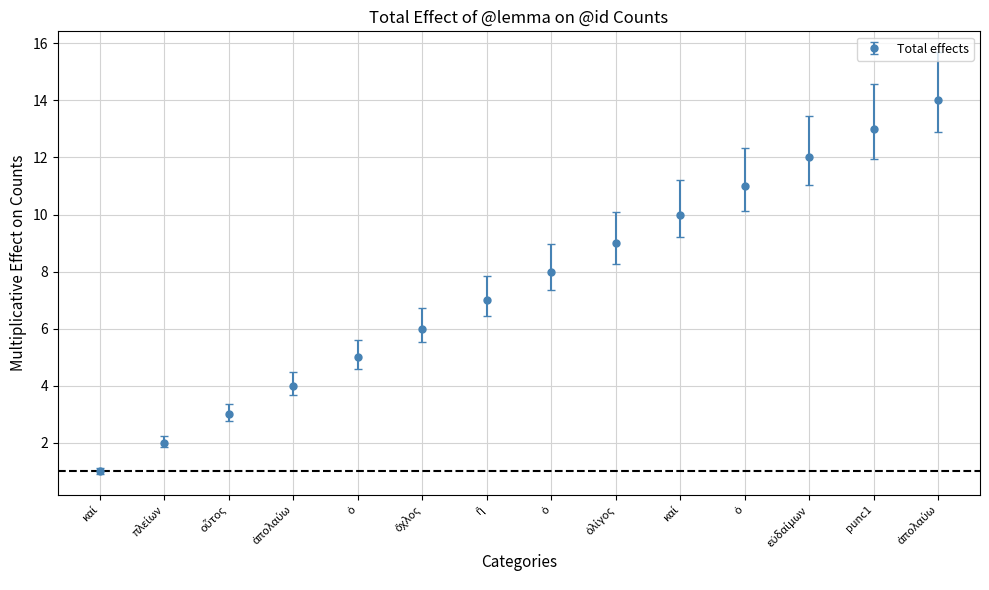

How many values are below 8?

7